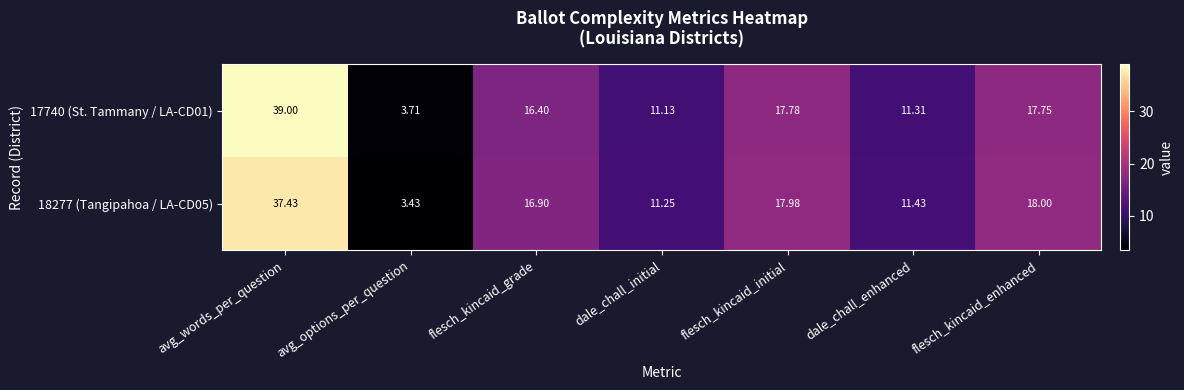

What is the difference between the highest and lowest values at flesch_kincaid_grade?

0.5